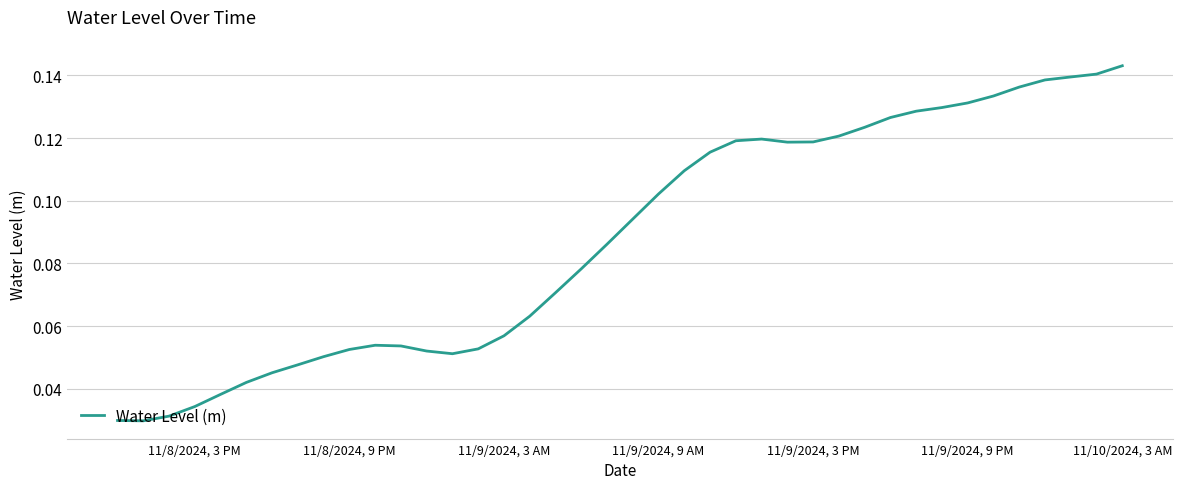

Does the chart display data point markers on the line(s)?

No